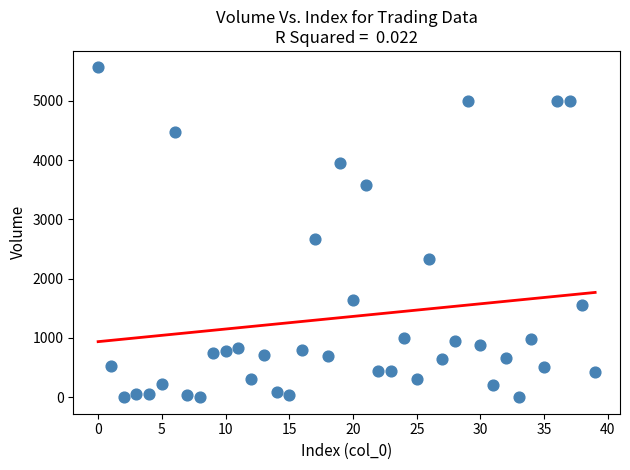

What is the range of Y values (max minus min)?

5563.3